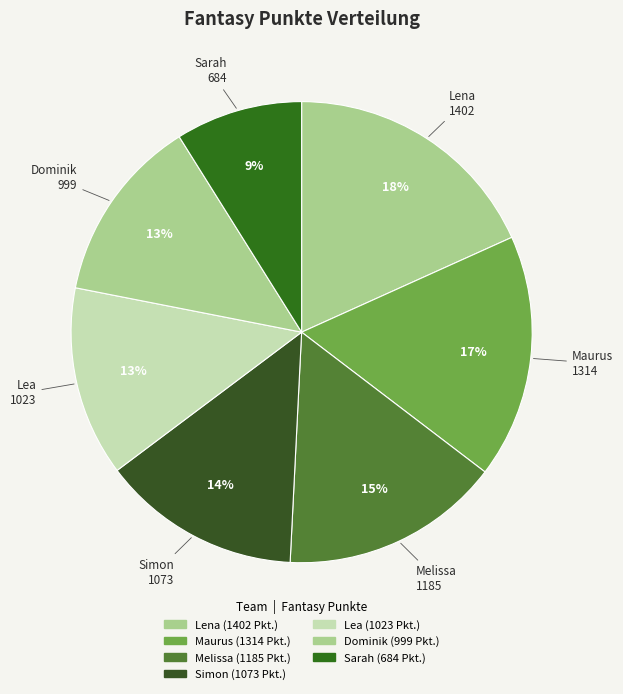

How many segments does this pie chart have?

7